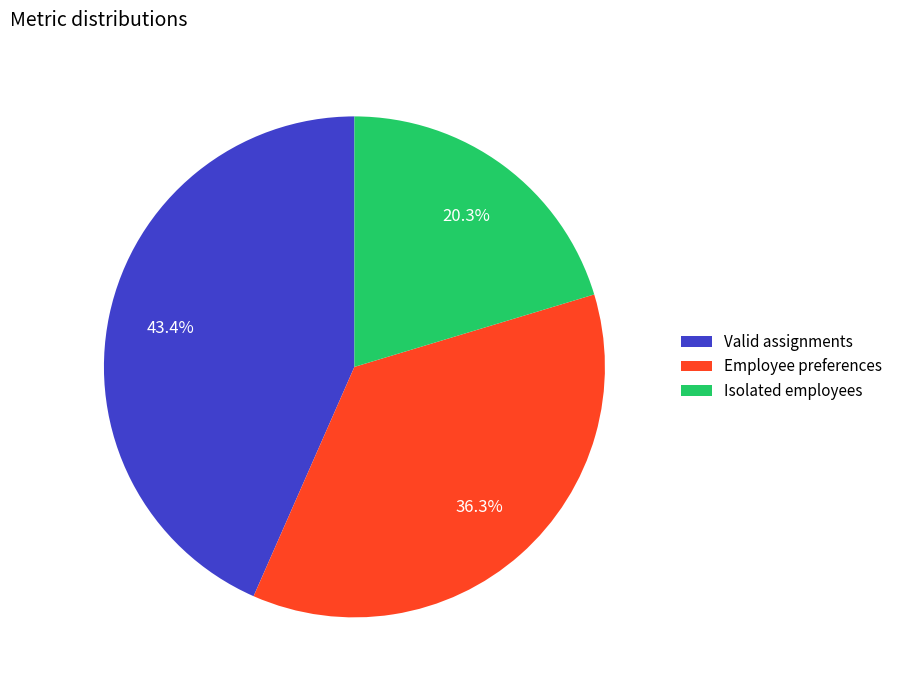

Is it true that Isolated employees is 20% of the pie?

True